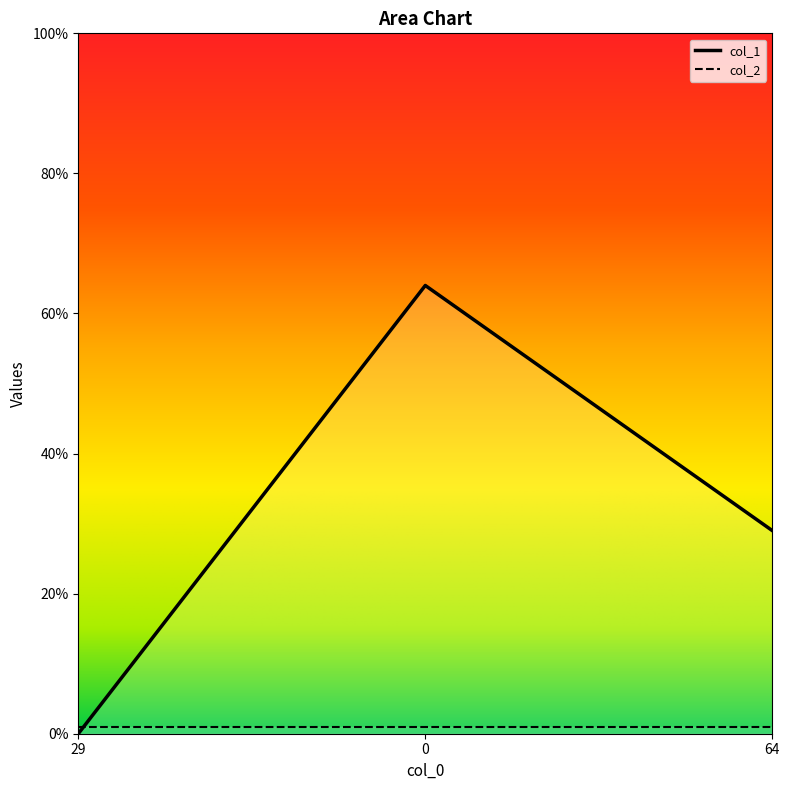

Is it true that the value at 0 is 64?

True